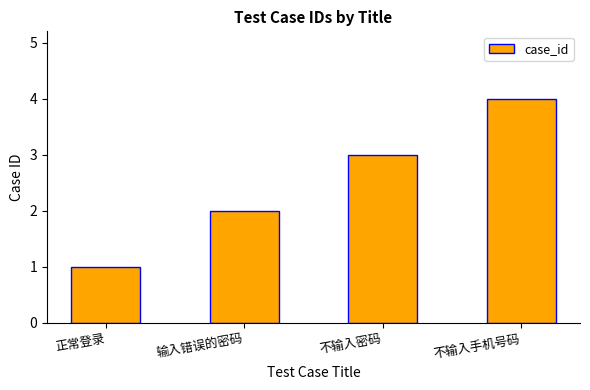

Count the values in the range 2 to 4.

3